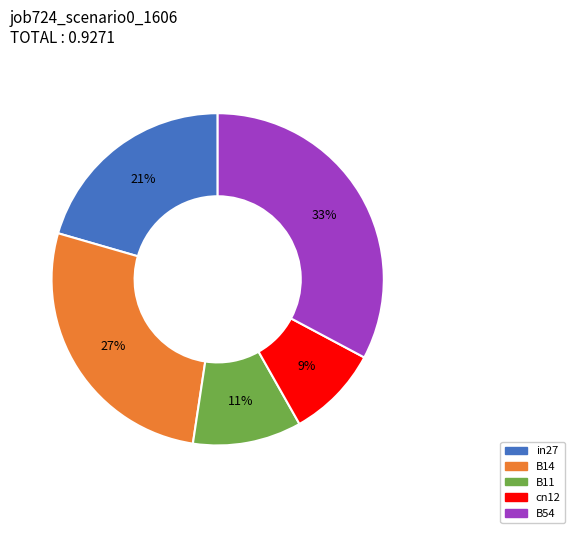

How many segments does this pie chart have?

5